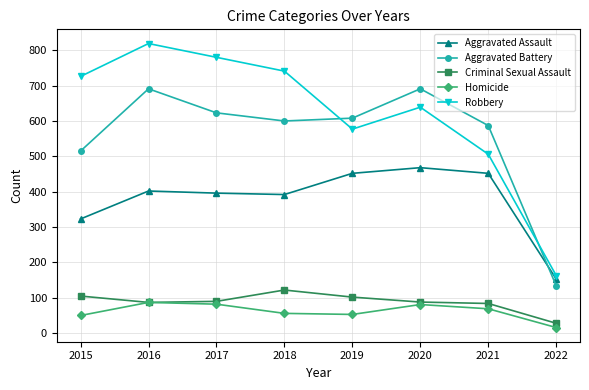

What is the total value across all series at 2019?

1792